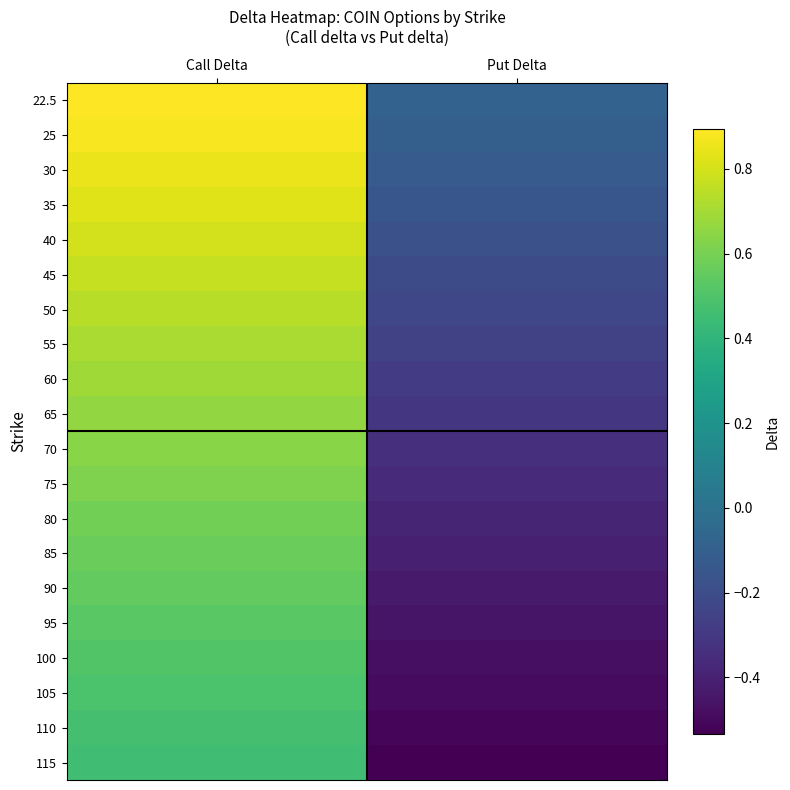

How many distinct data groups are displayed?

20